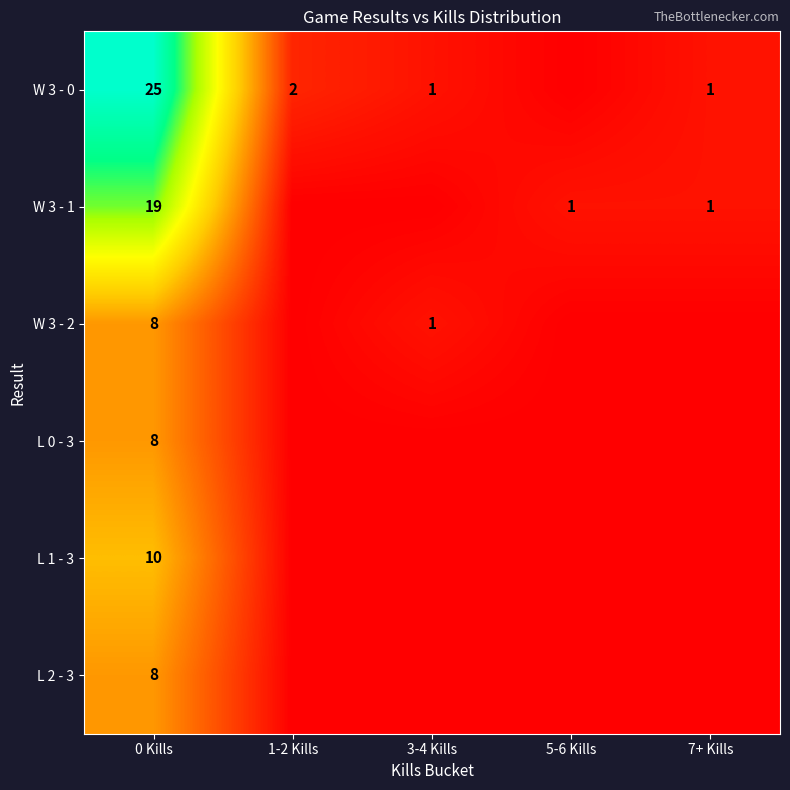

True or false: L 0 - 3 has a value of 5 at 0 Kills.

False